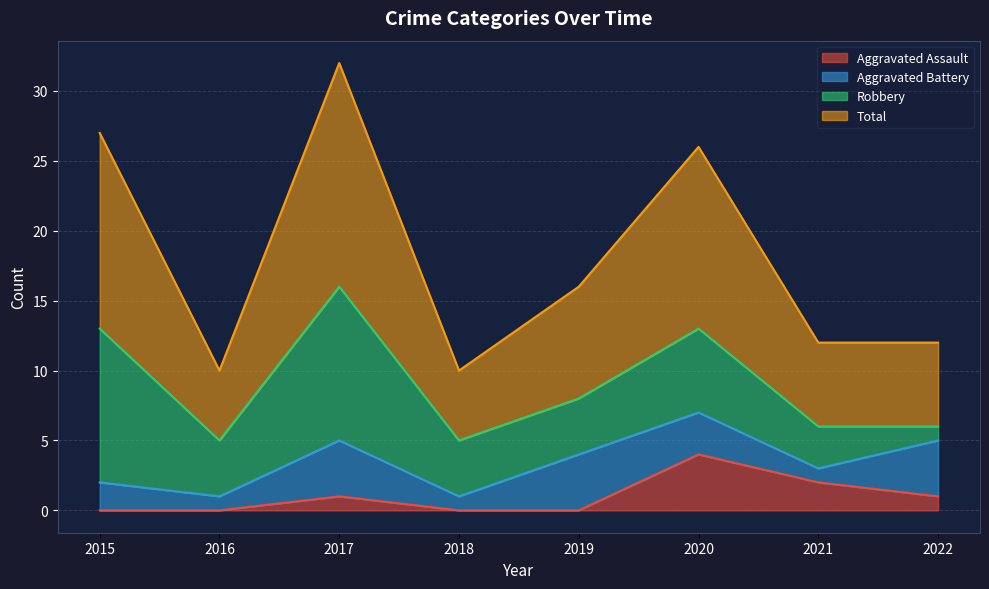

Which category has the highest value in the Aggravated Assault series?

2020